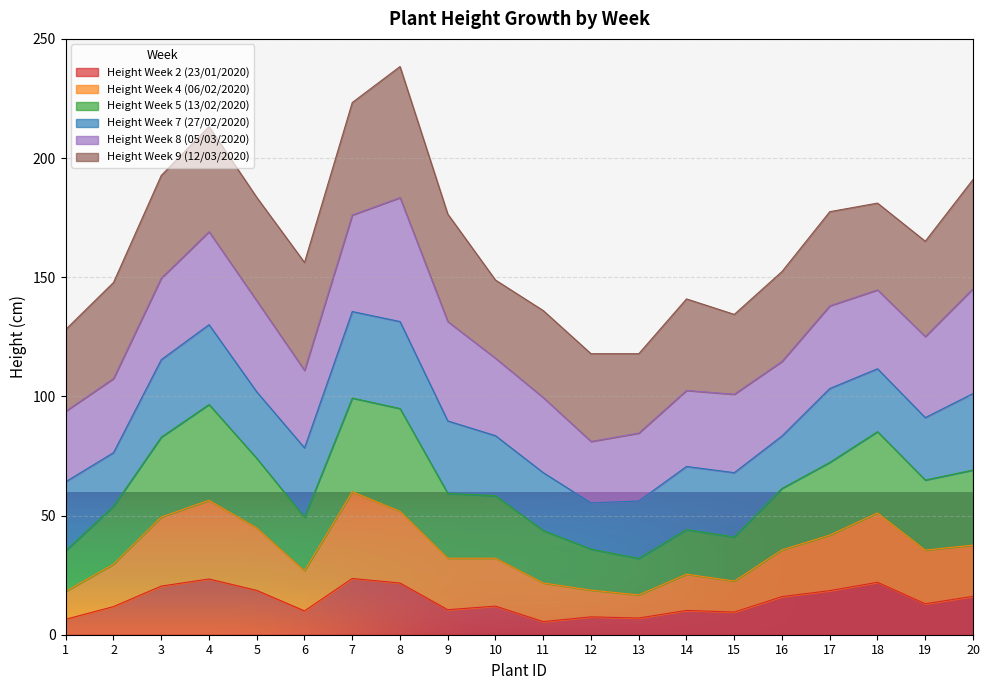

Does the chart display data point markers on the line(s)?

No